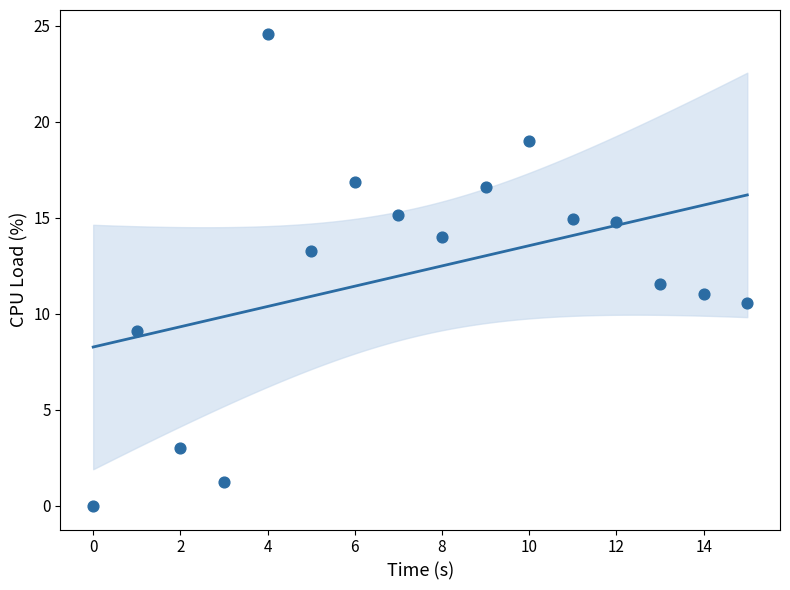

What is the range of Y values (max minus min)?

24.6